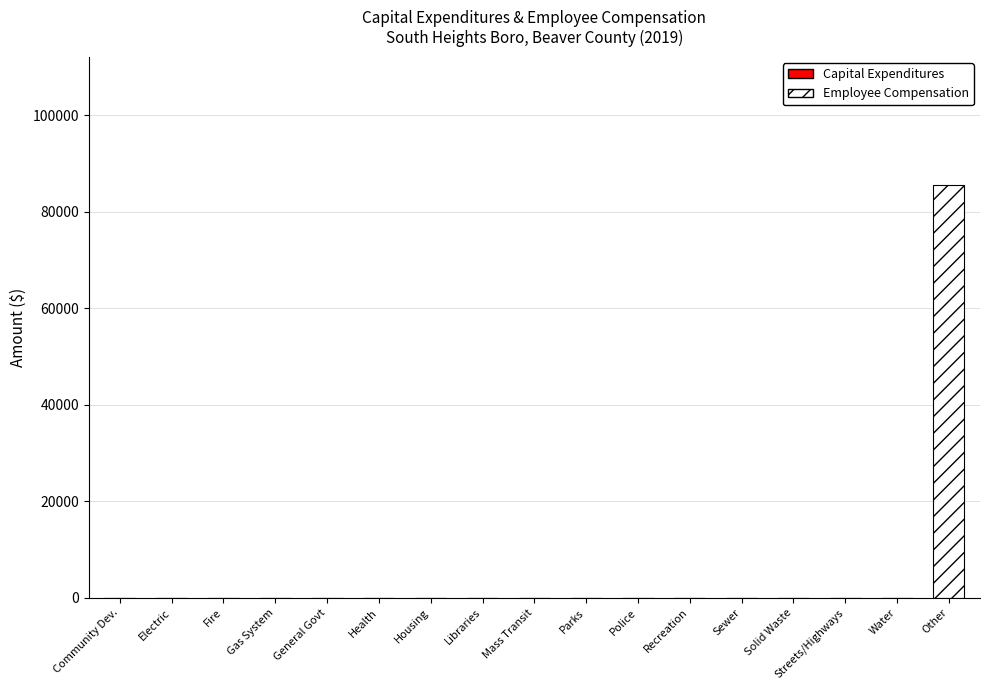

At which category does the chart reach its peak across all series?

Other